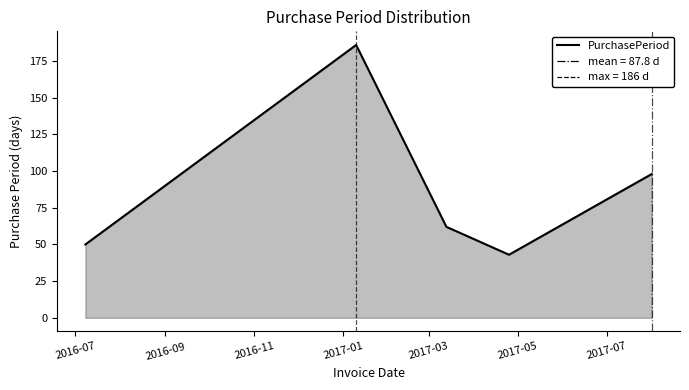

How many series are shown in this chart?

1